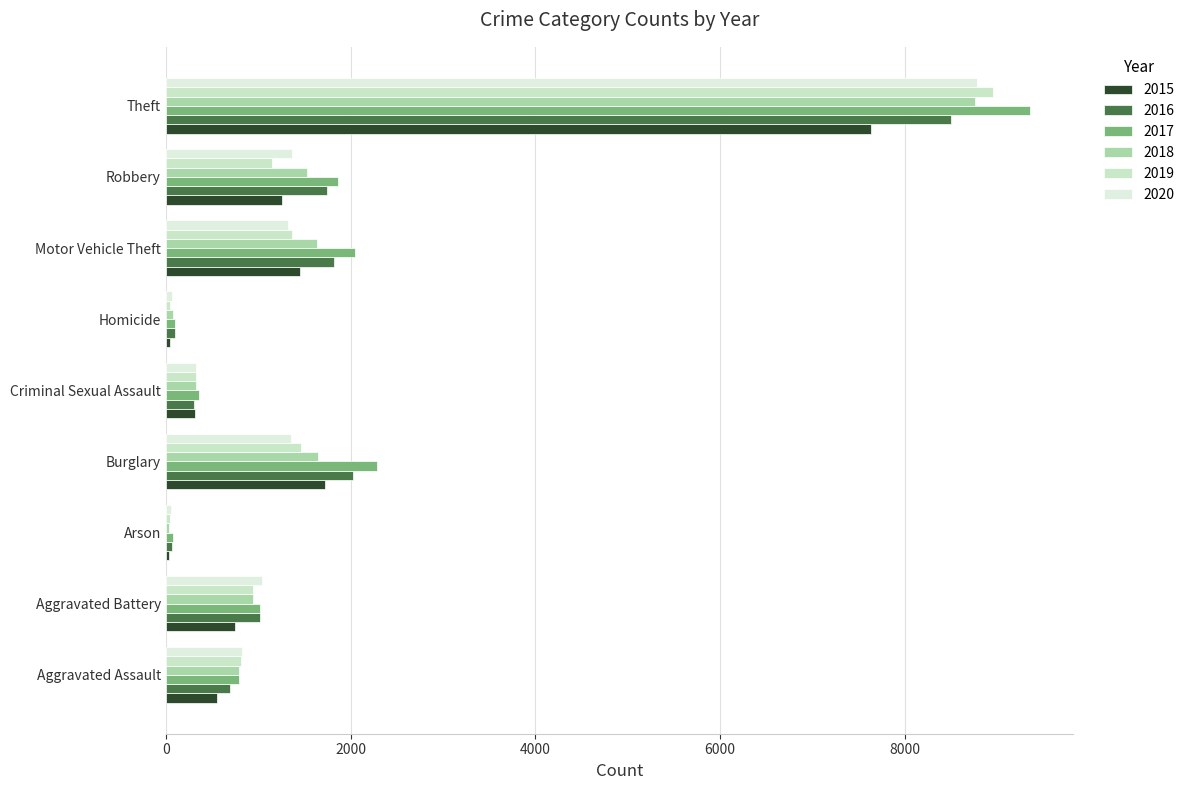

How many series are shown in this chart?

6